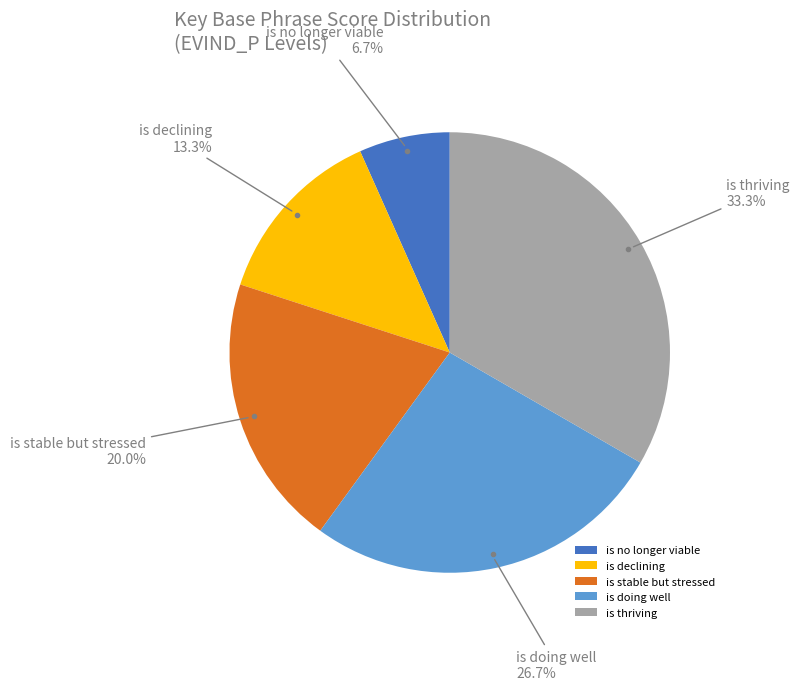

How many segments does this pie chart have?

5